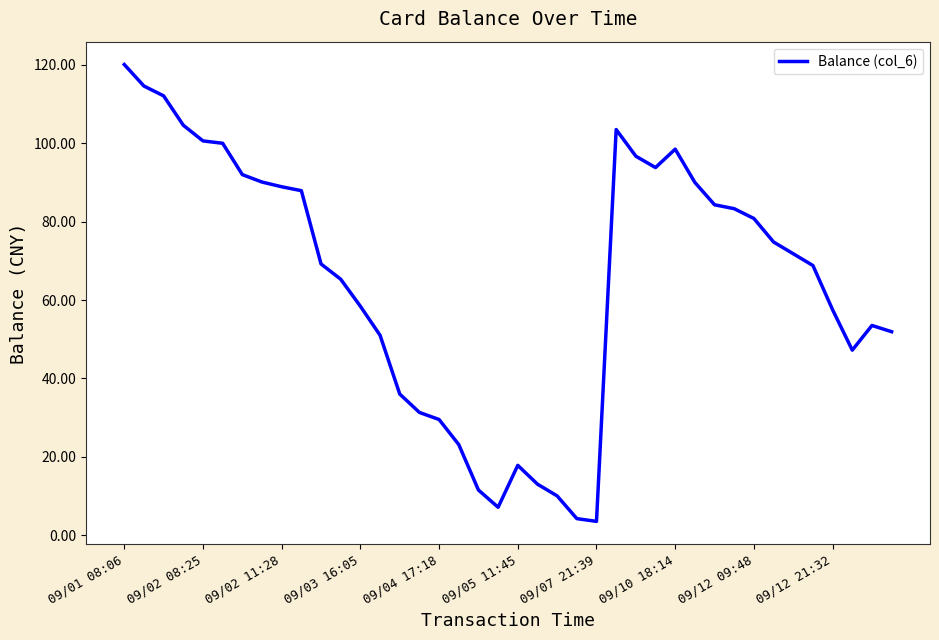

What is the minimum value shown in the chart?

3.5